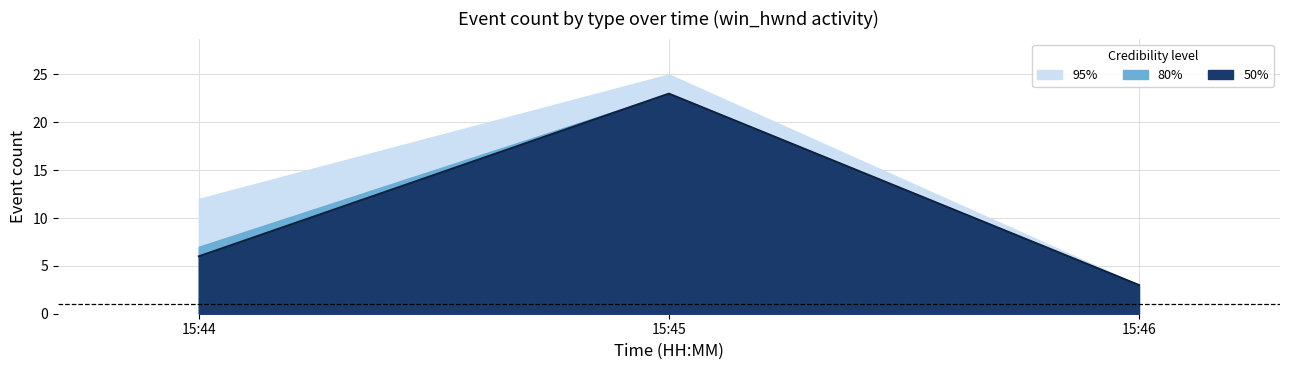

At which category does the chart reach its peak across all series?

15:45